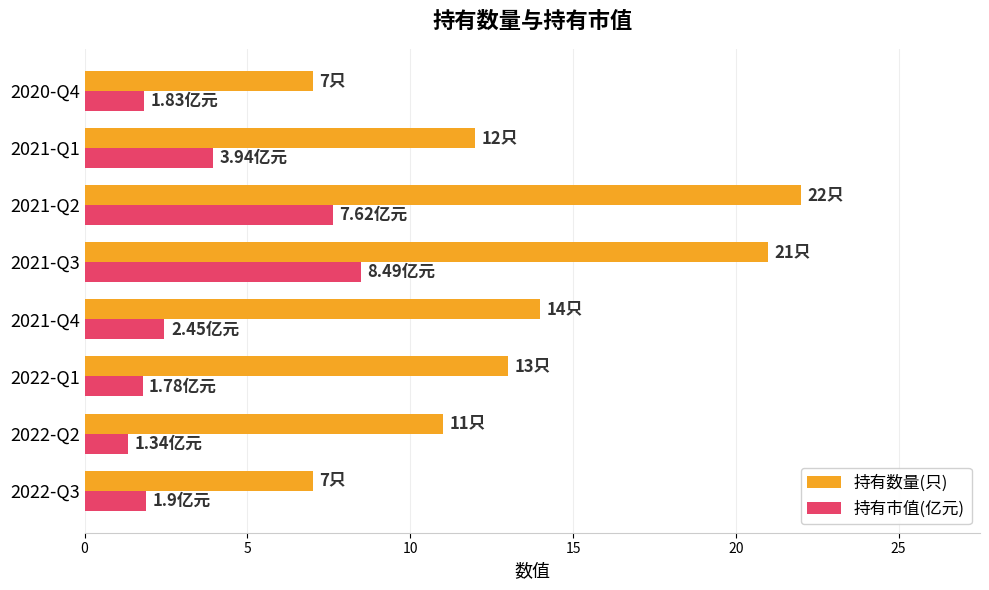

What is the difference between the second highest and second lowest values in the 持有市值(亿元) series?

5.8